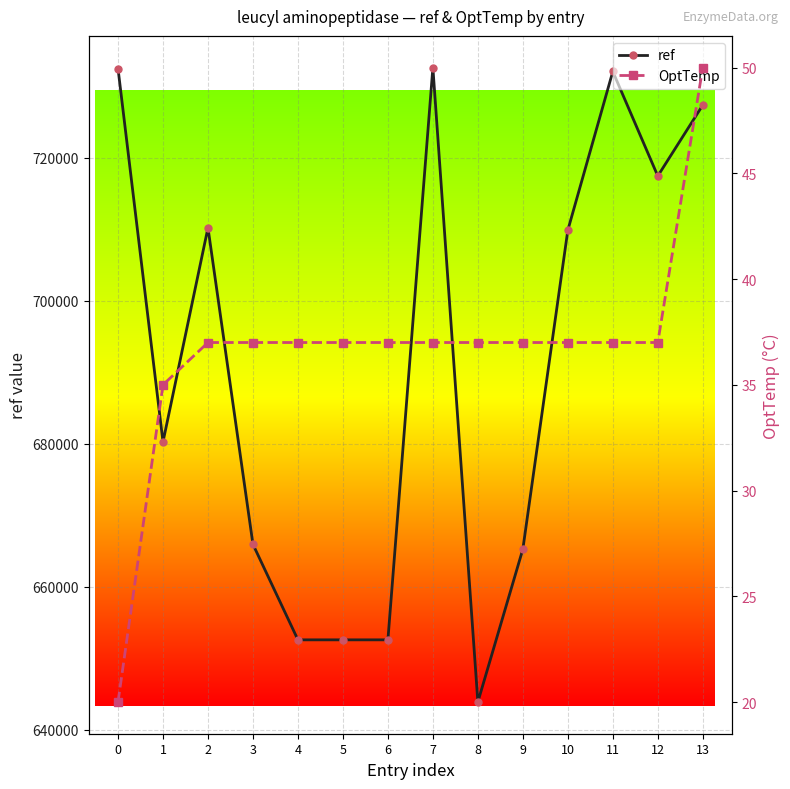

Does the chart display data point markers on the line(s)?

Yes